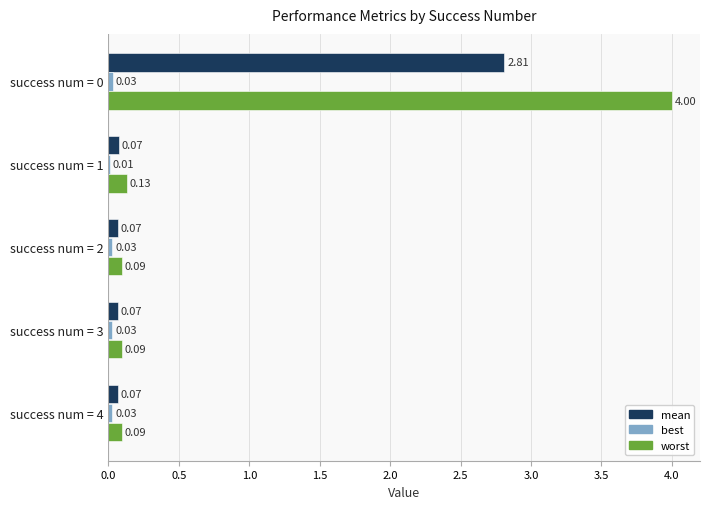

Between success num = 1 and success num = 2, which series saw the biggest shift?

worst